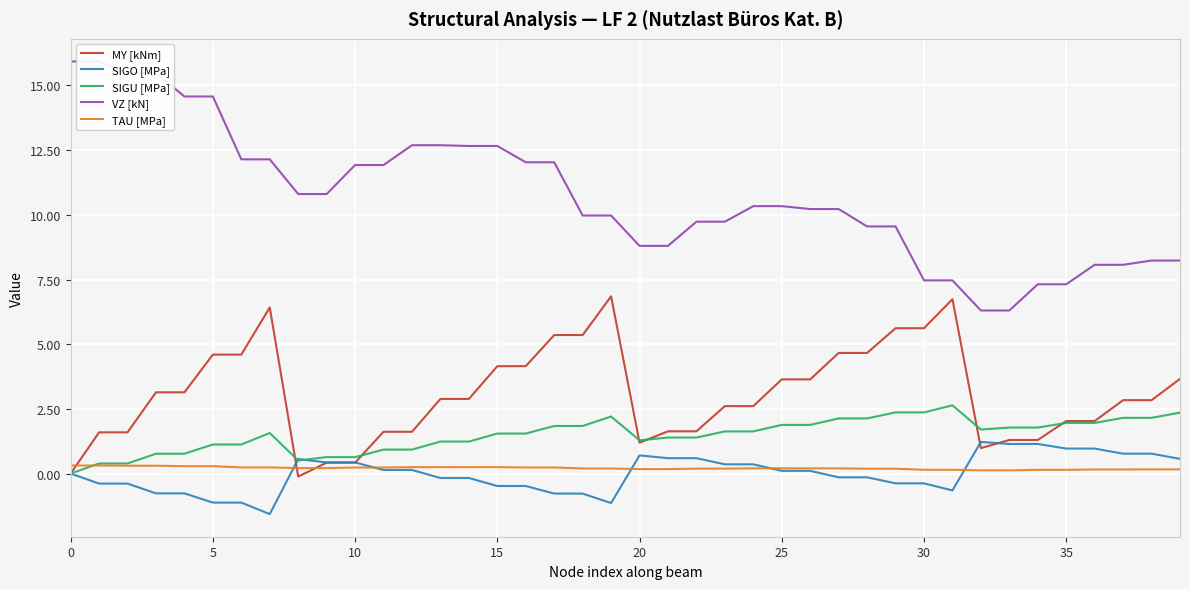

What is the sum of all VZ [kN] values?

428.5